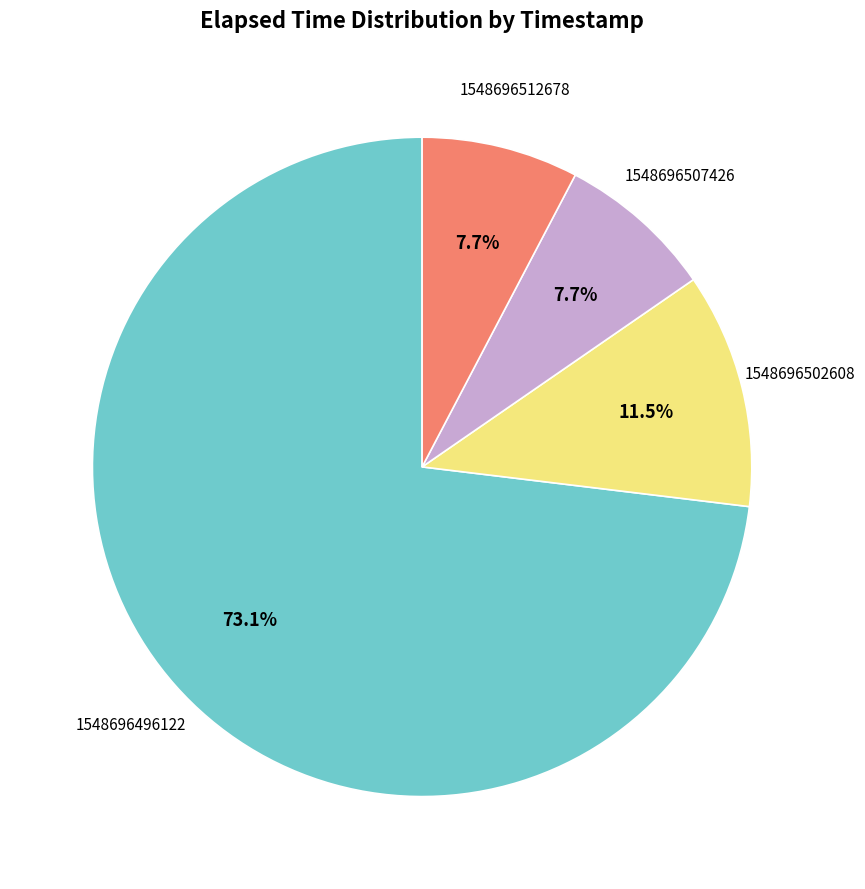

Which category accounts for the majority?

1548696496122